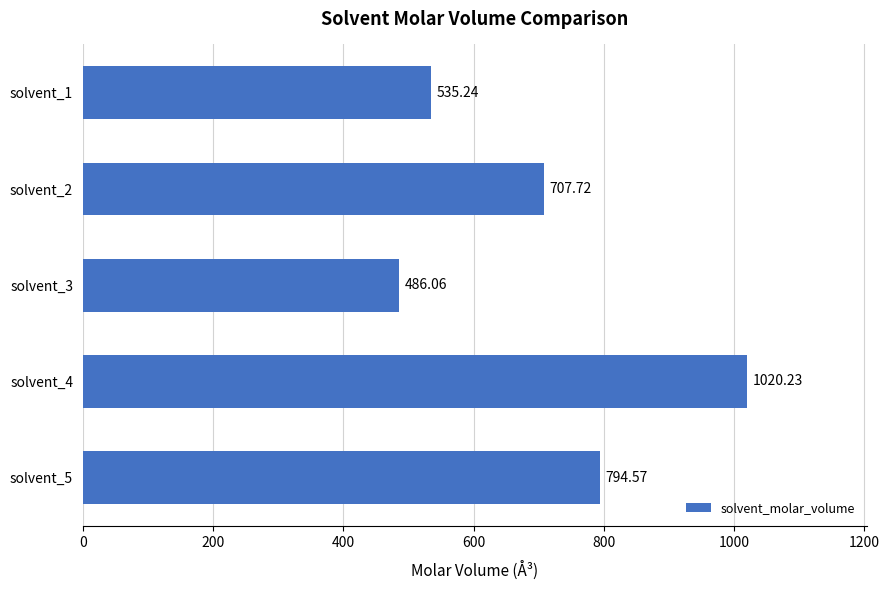

What is the difference between the maximum and second lowest values?

485.0